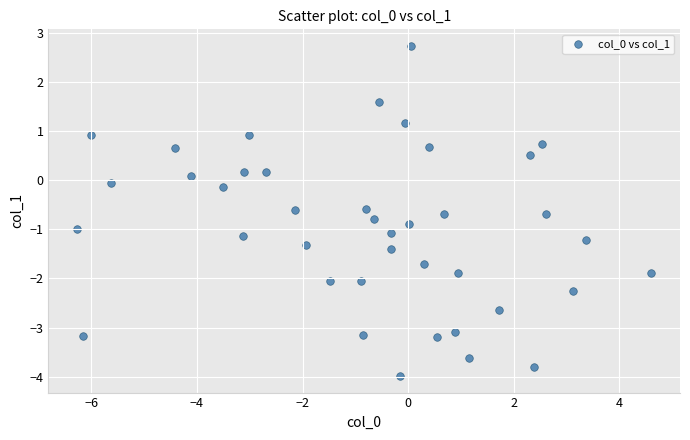

What is the range of Y values (max minus min)?

6.7